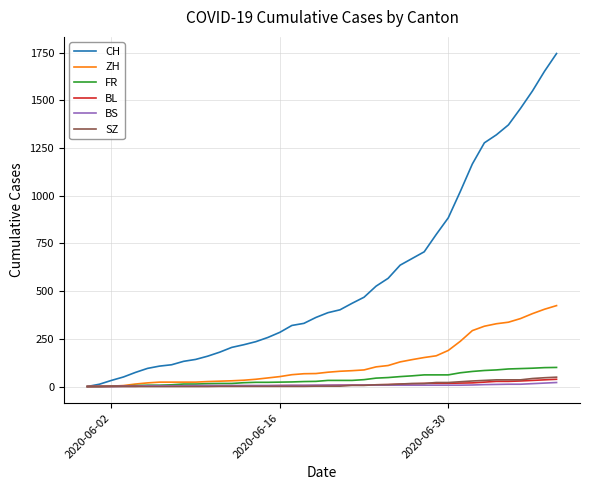

What is the maximum value for CH?

1745